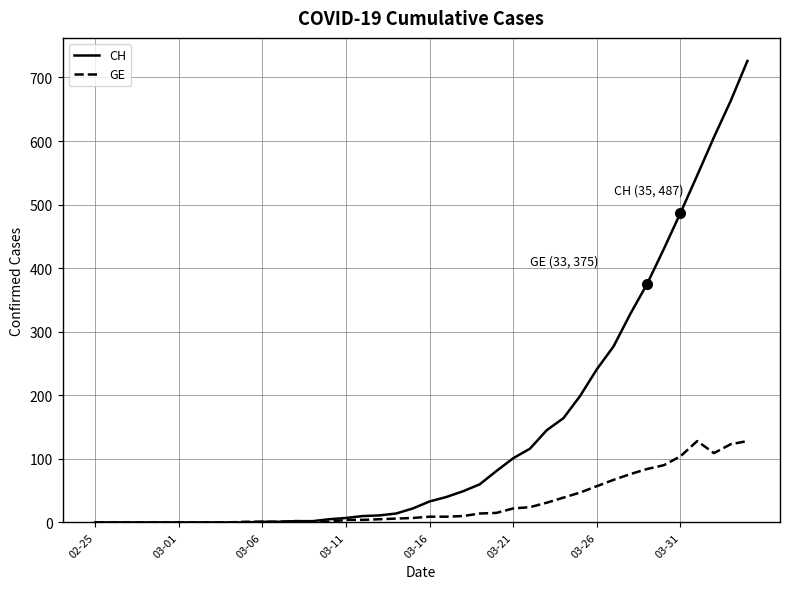

What is the average value of the CH series?

144